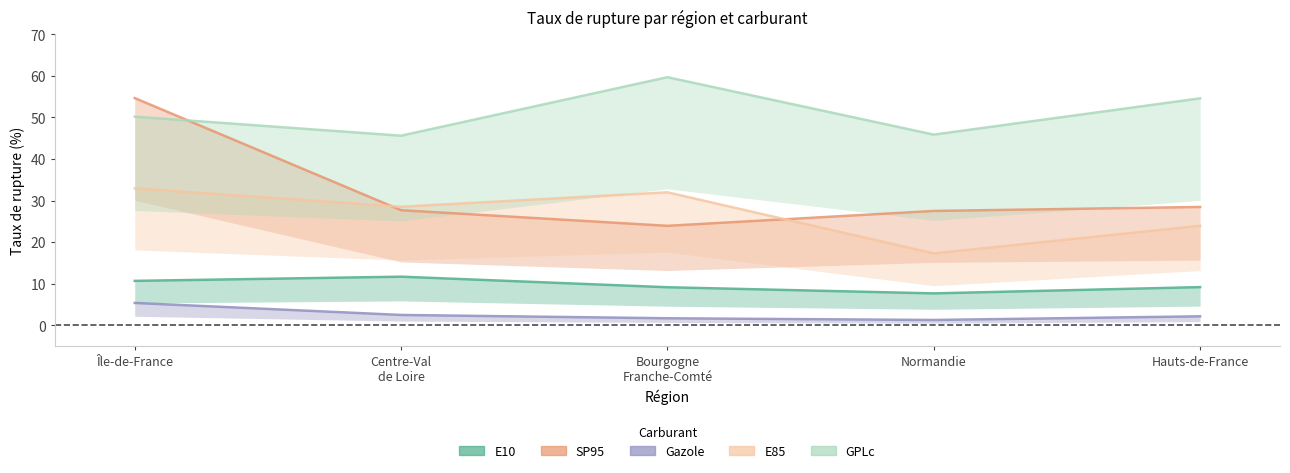

At which category is the sum across all series the highest?

Île-de-France